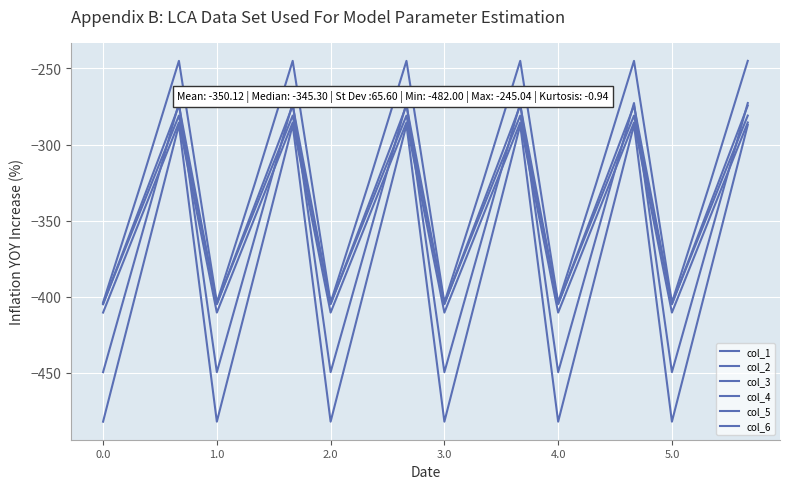

True or false: col_2 and col_6 cross at least once.

False